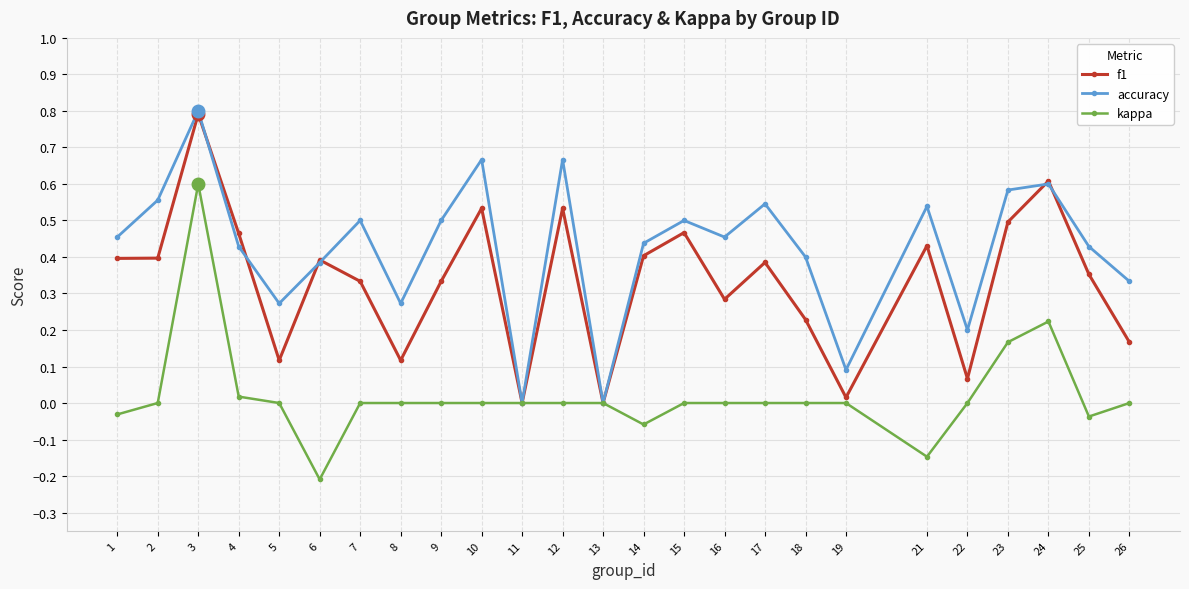

What is the difference between the maximum and minimum values in the f1 series?

0.8